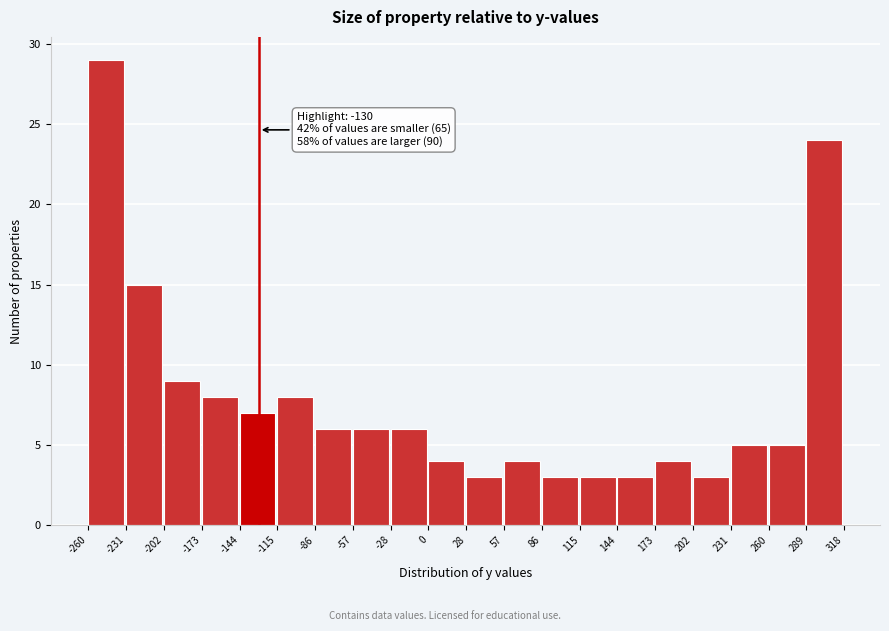

Over which range of the x-axis is the bar tallest?

-260 to -231